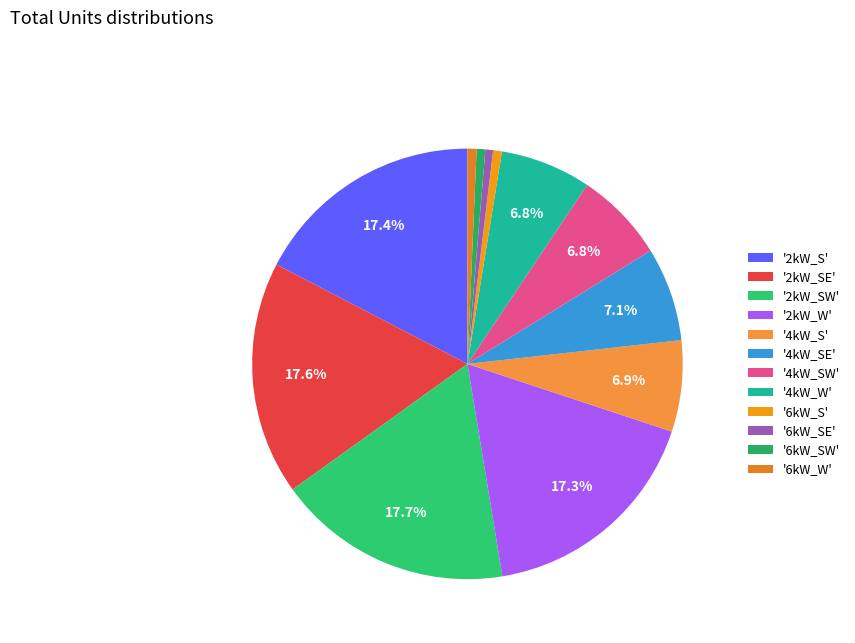

To the nearest percent, what is the average slice percentage?

8%